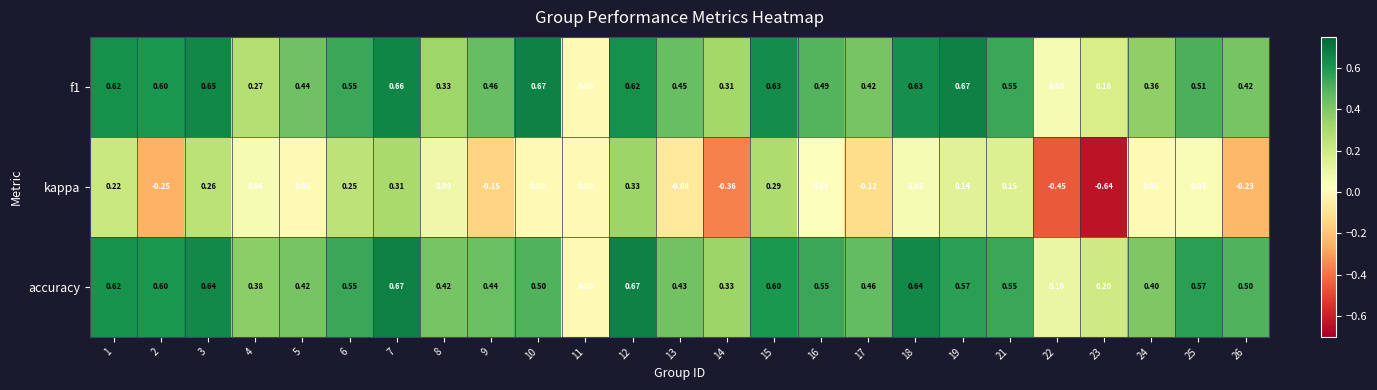

Which series has the widest spread of values?

kappa